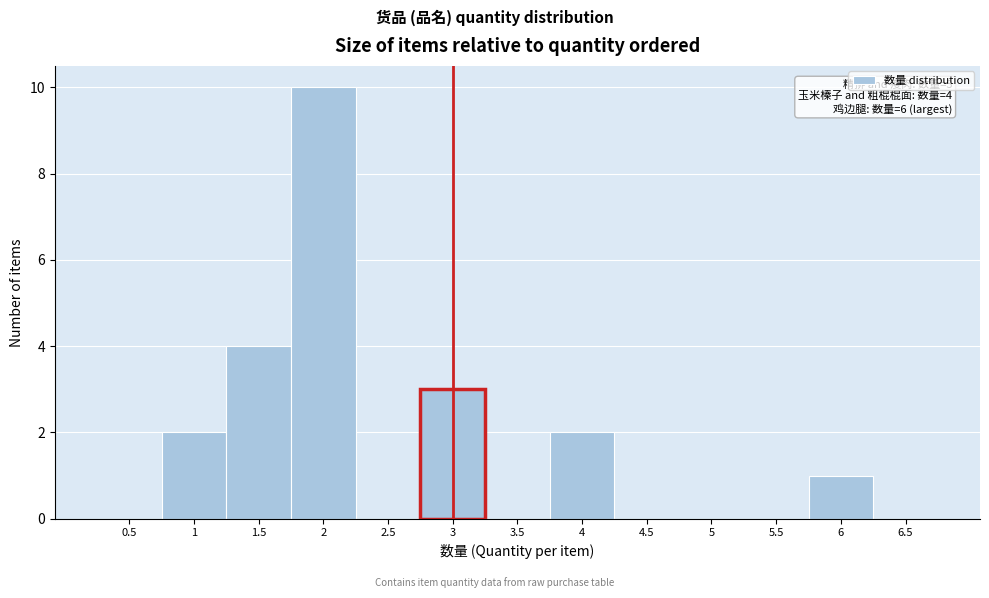

Which range on the x-axis has the tallest bar?

1.75 to 2.25